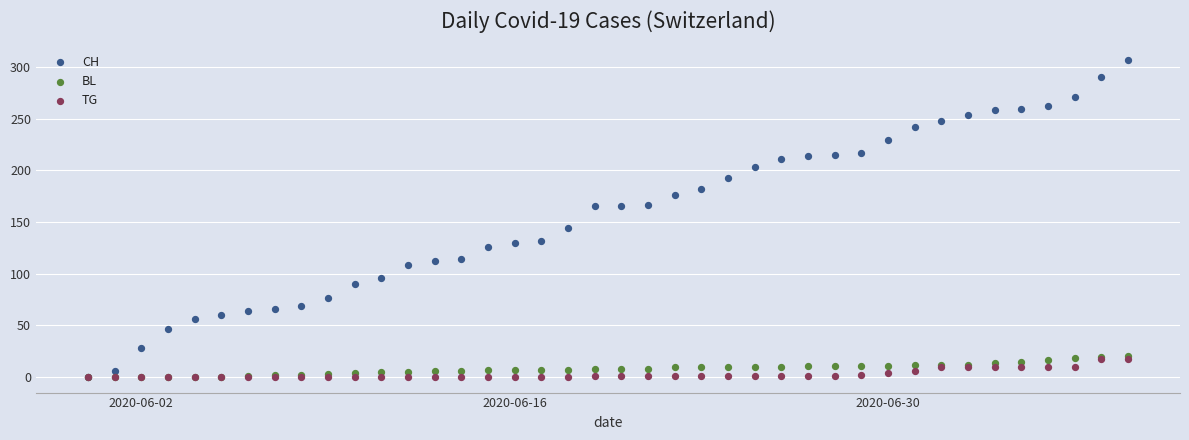

In the CH series, what Y value is closest to 153?

144